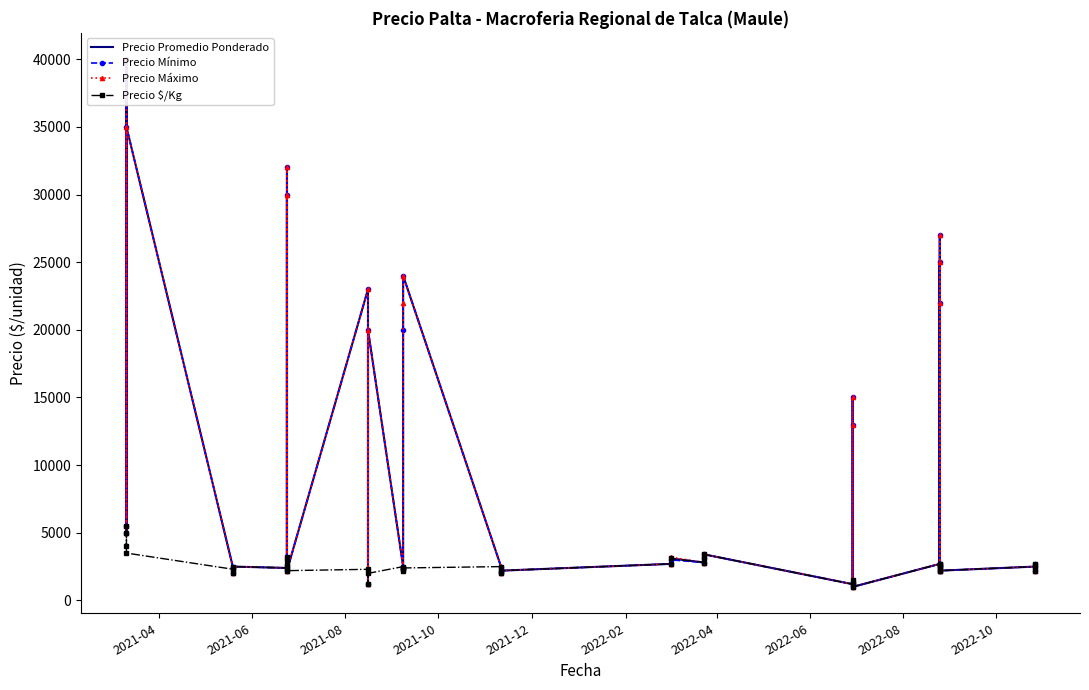

What are all the series names shown in the legend?

Precio Promedio Ponderado, Precio Mínimo, Precio Máximo, Precio $/Kg